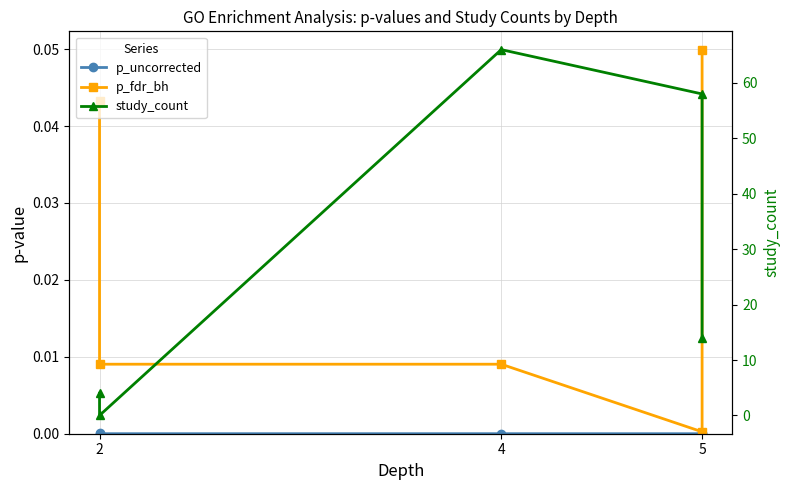

What is the label of the 5th point from the left?

4